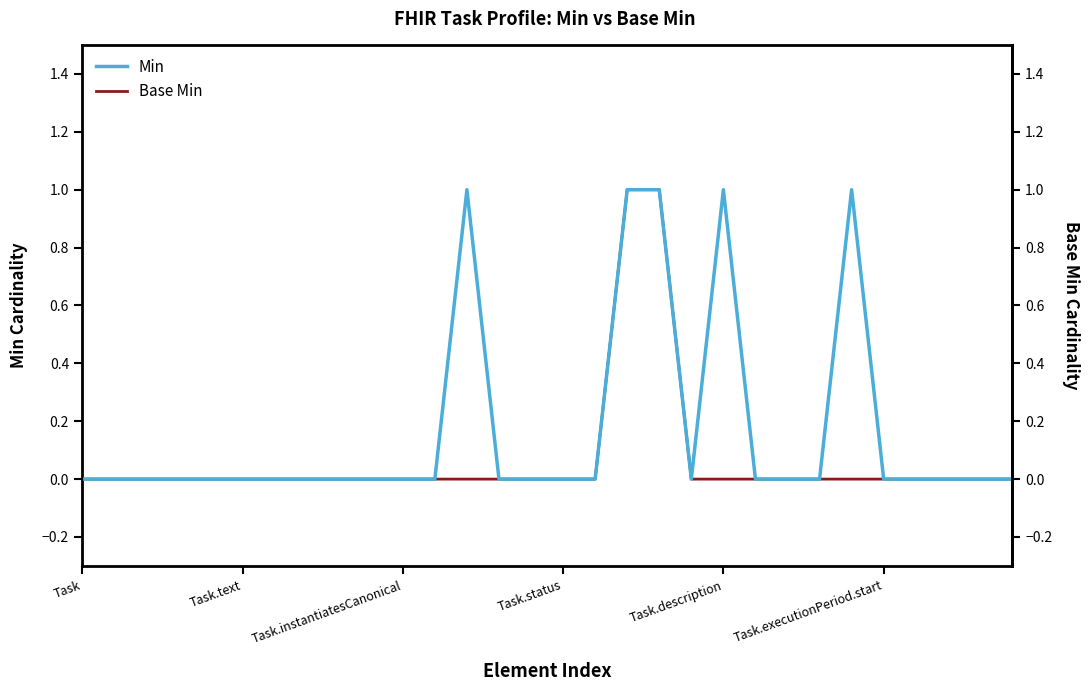

The Min series shows 0 at Task.status. True or false?

True